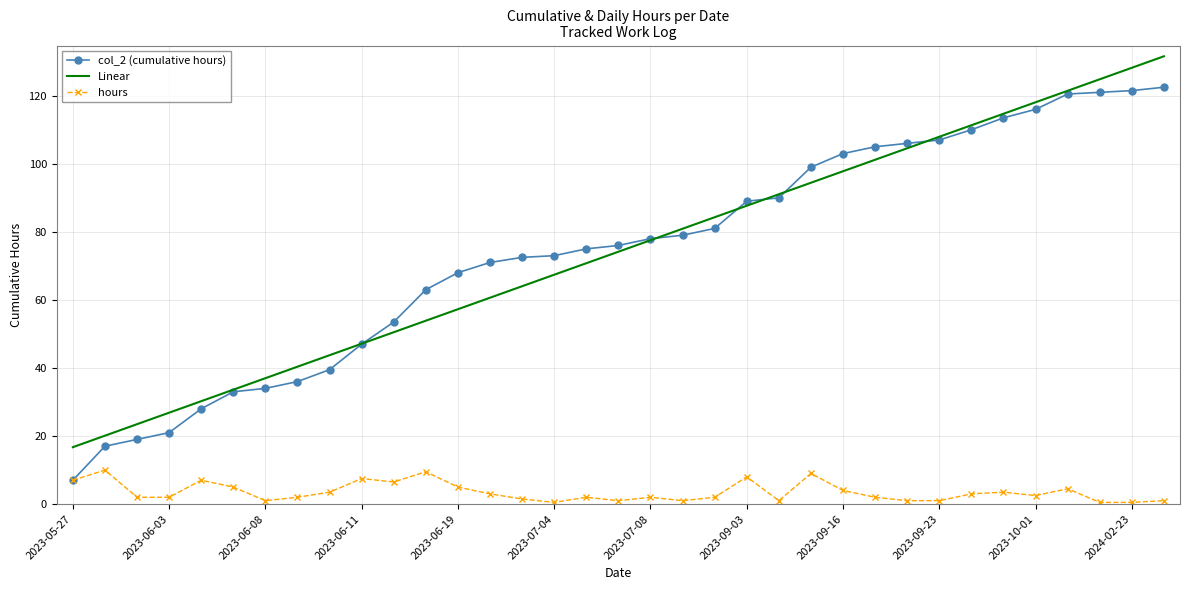

What is the minimum value for col_2 (cumulative hours)?

7.0